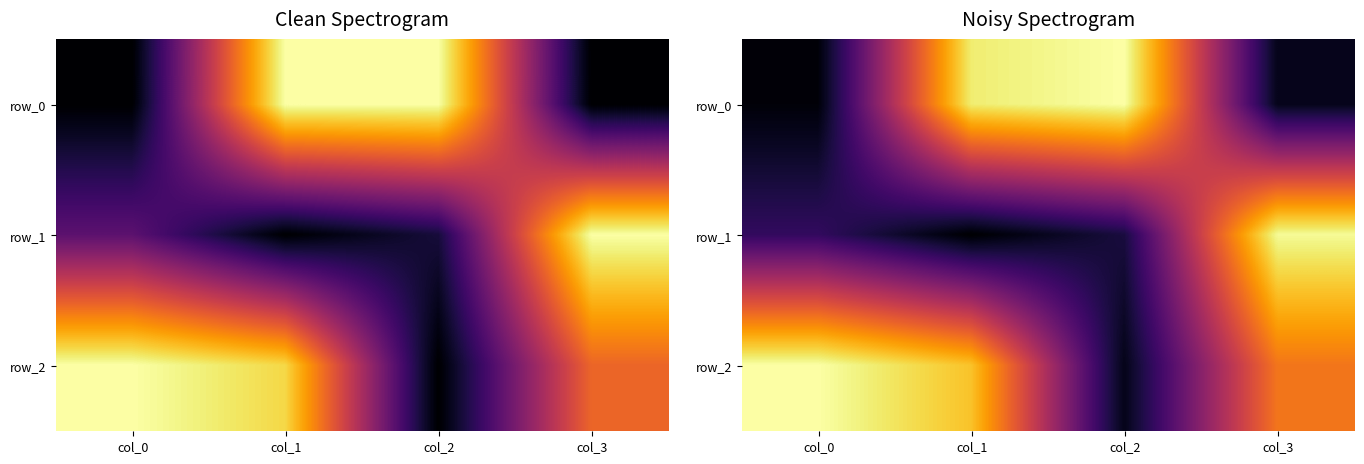

What is the sum of all row_2 values?

2.6